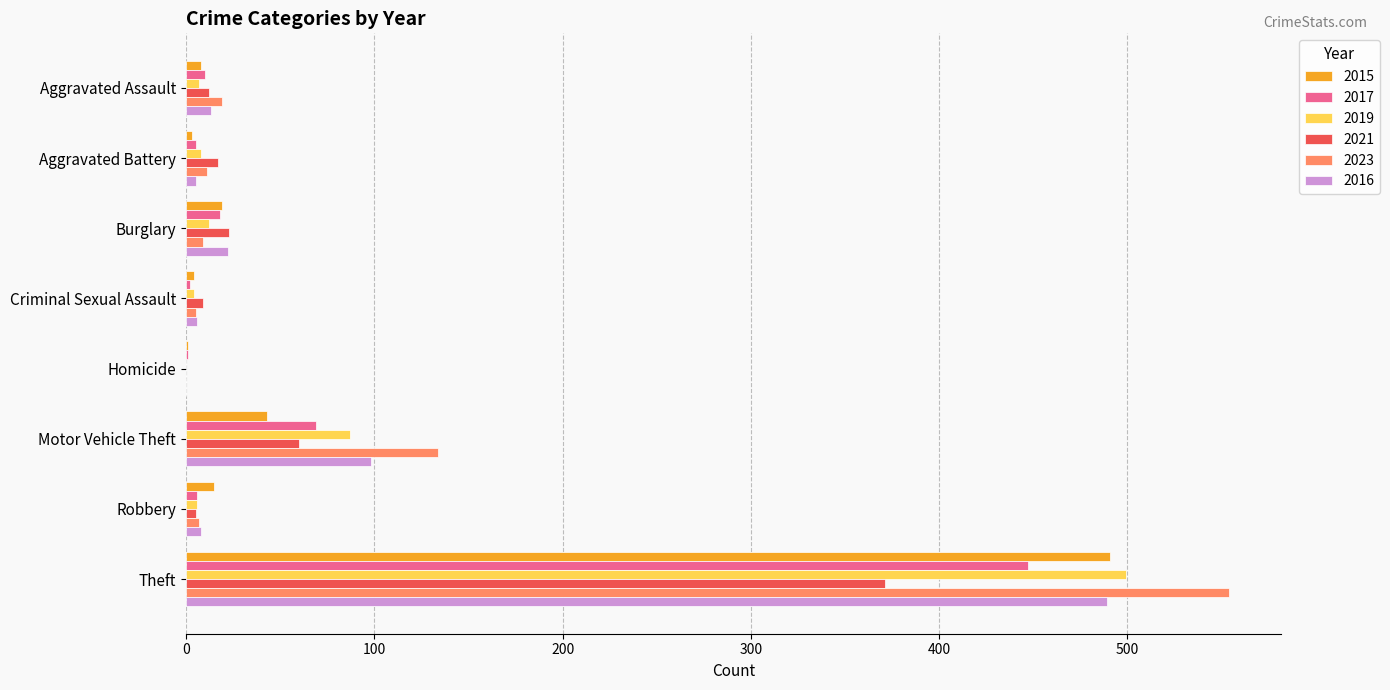

What is the average value of the 2017 series?

70